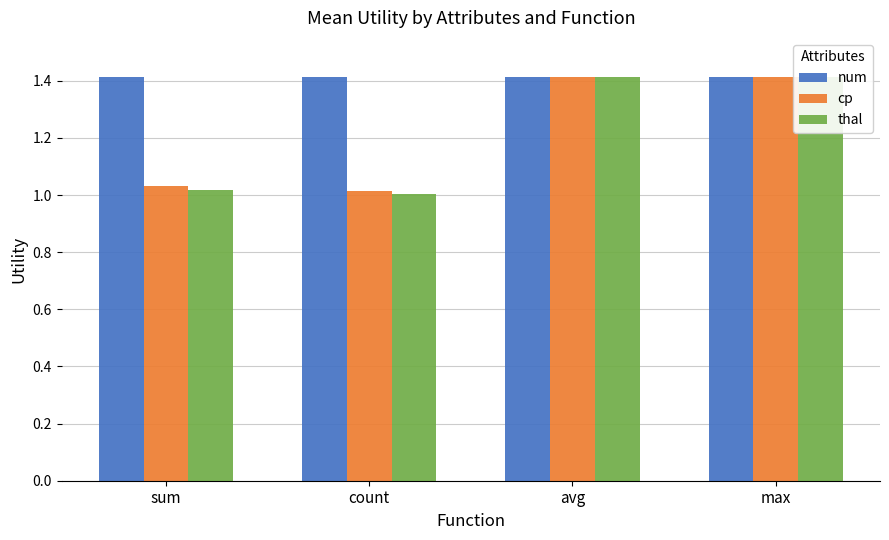

What are all the series names shown in the legend?

num, cp, thal